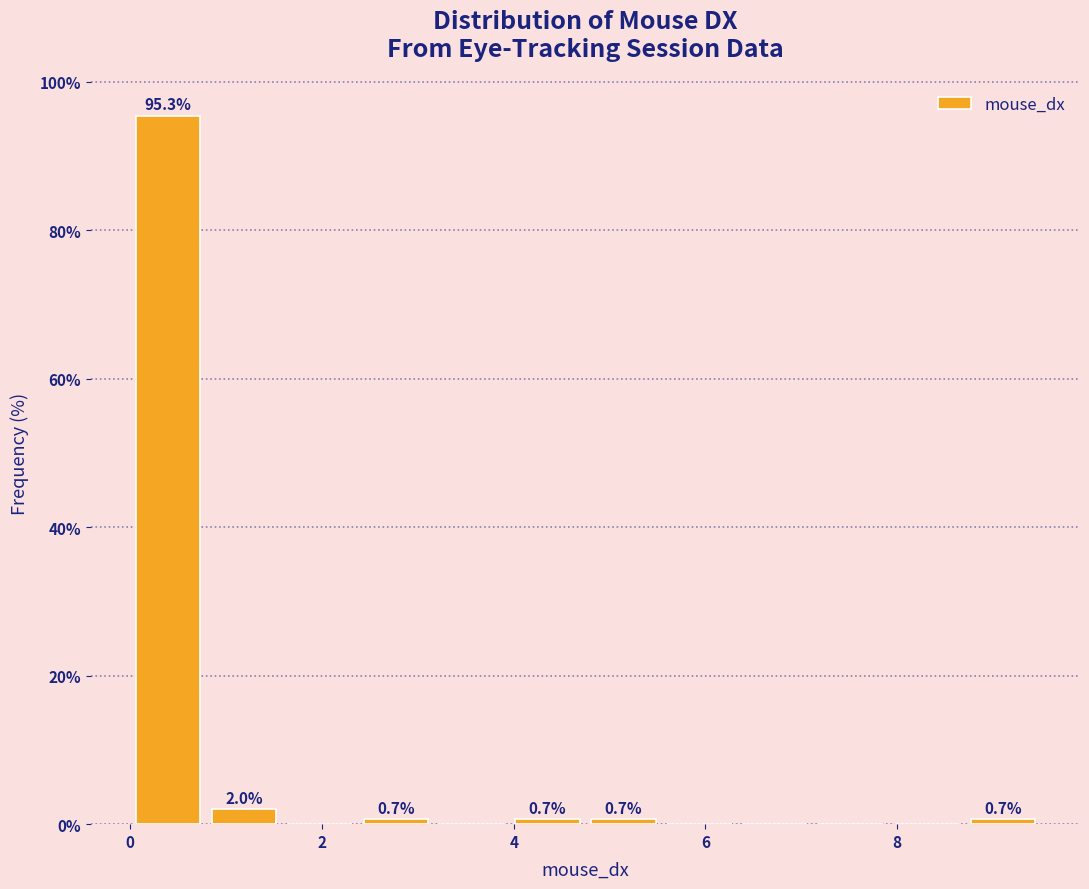

Around what value on the x-axis is the tallest bar? Give the approximate position of its centre, as read against the axis.

0.4